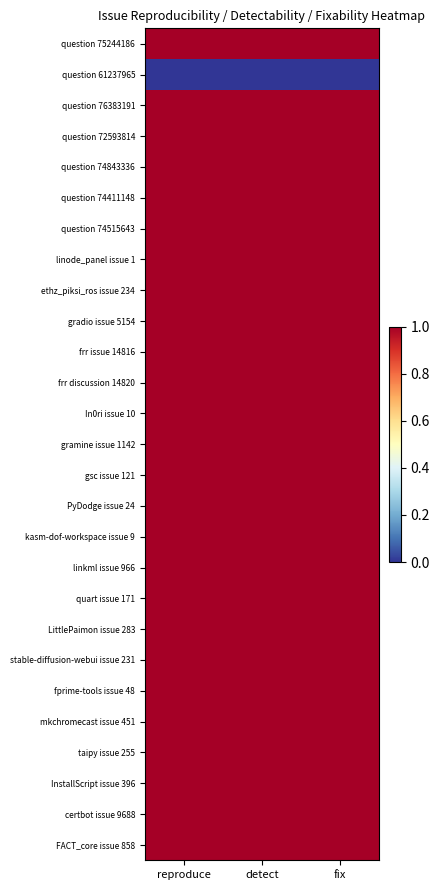

At how many categories does at least one series exceed 0?

3